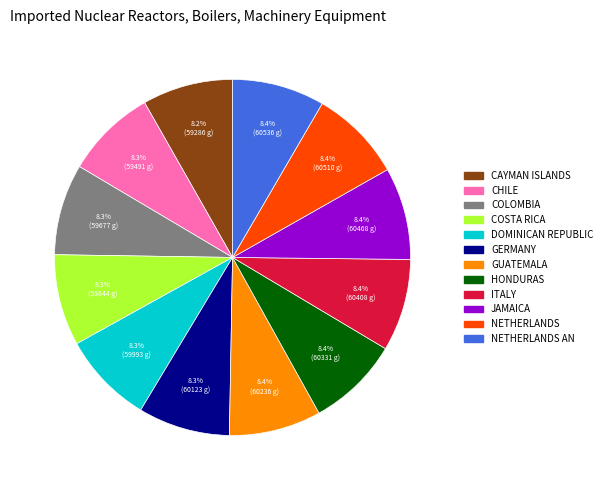

Is there a majority slice in this chart?

No